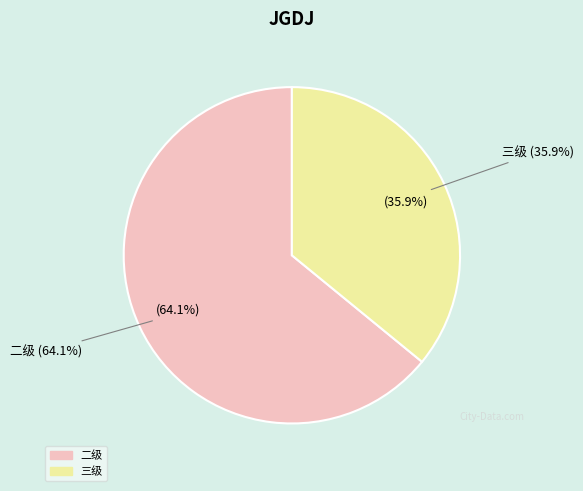

What portion of the pie excludes 二级?

35.9%